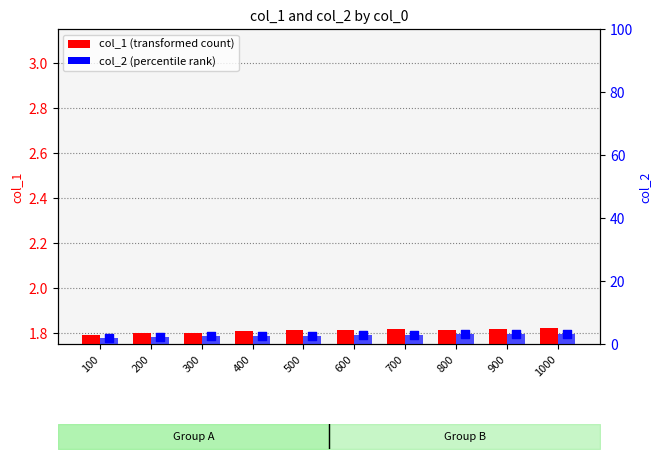

At how many categories does at least one series exceed 2?

9